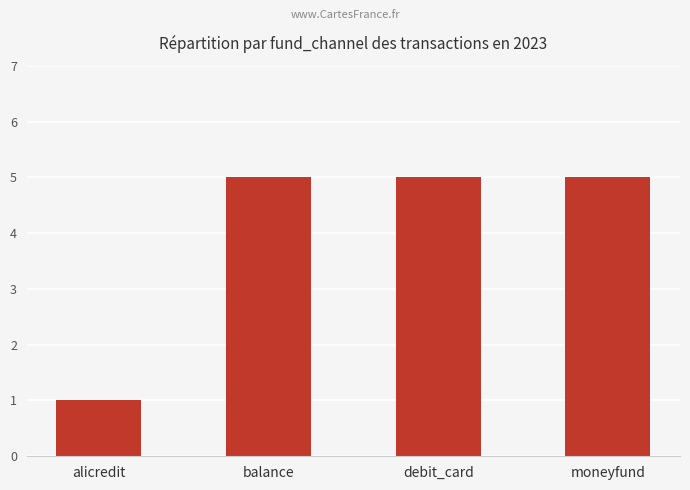

What is the maximum value shown in the chart?

5